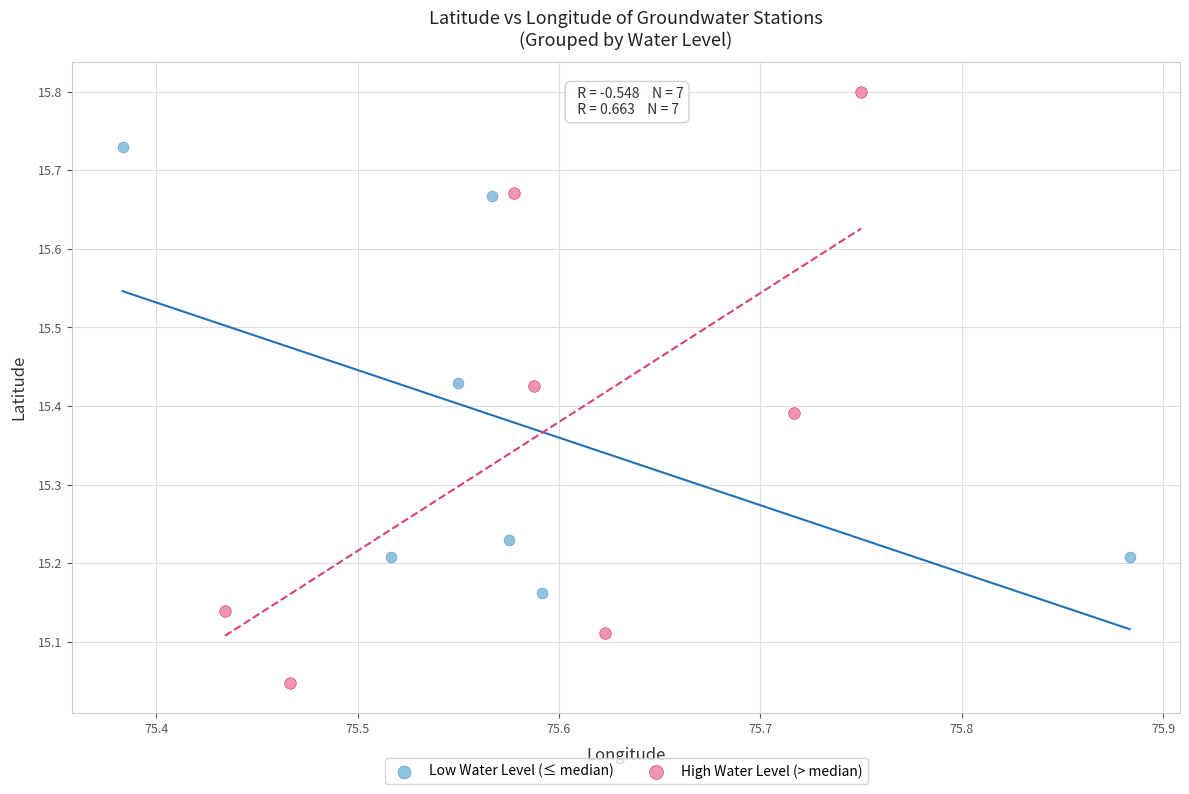

Which series reaches the minimum Y coordinate?

High Water Level (> median)